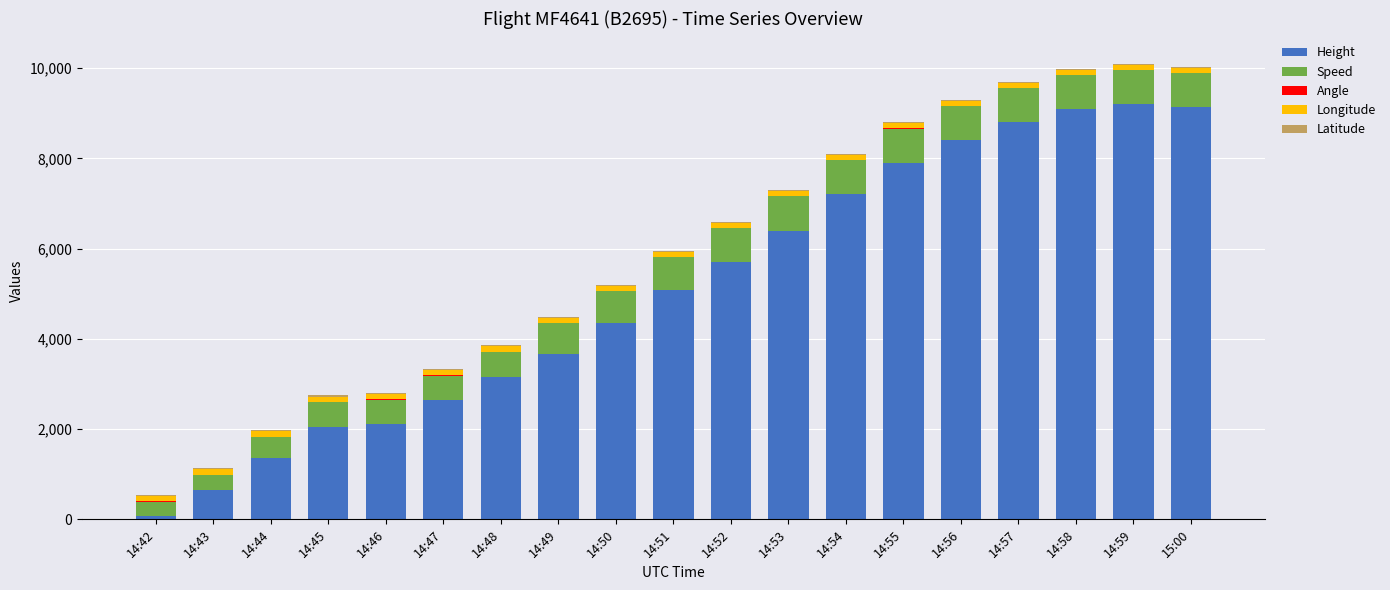

What is the sum of all Height values?

96990.0